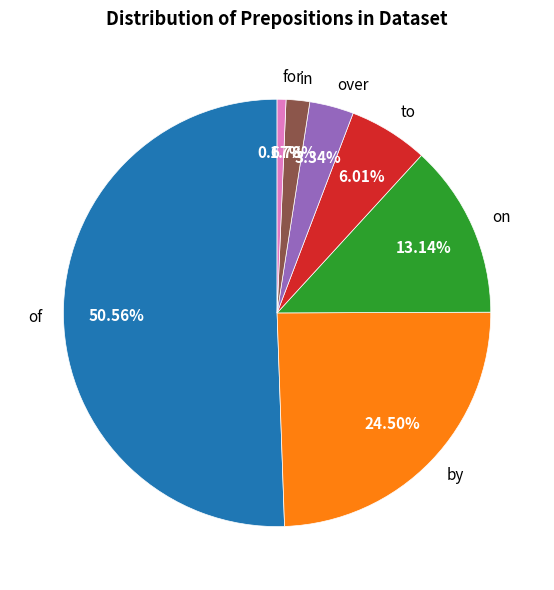

Which slice is the smallest?

for